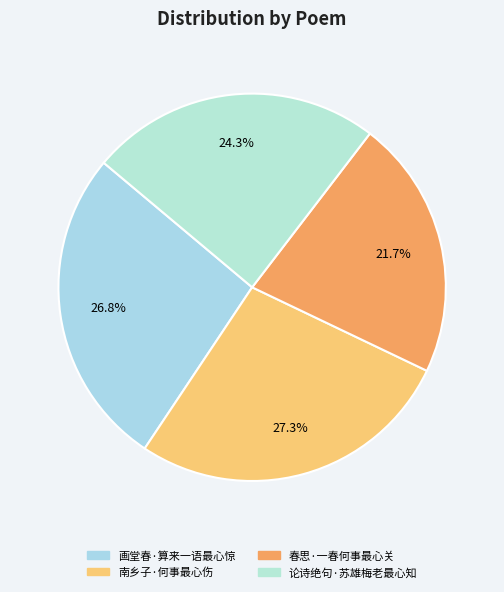

To the nearest percent, what percentage of the pie is 画堂春·算来一语最心惊?

27%